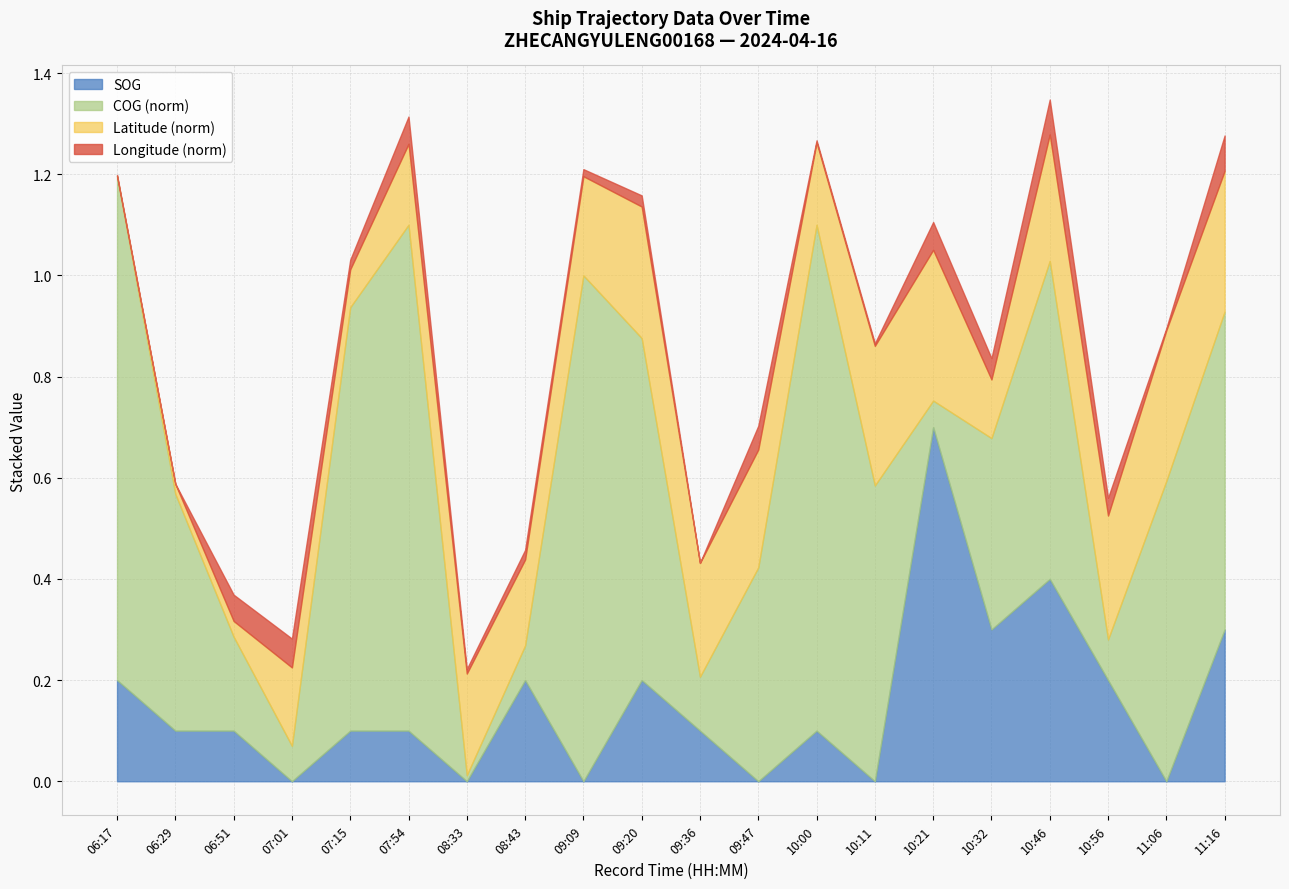

At which label does COG first exceed 210?

06:17